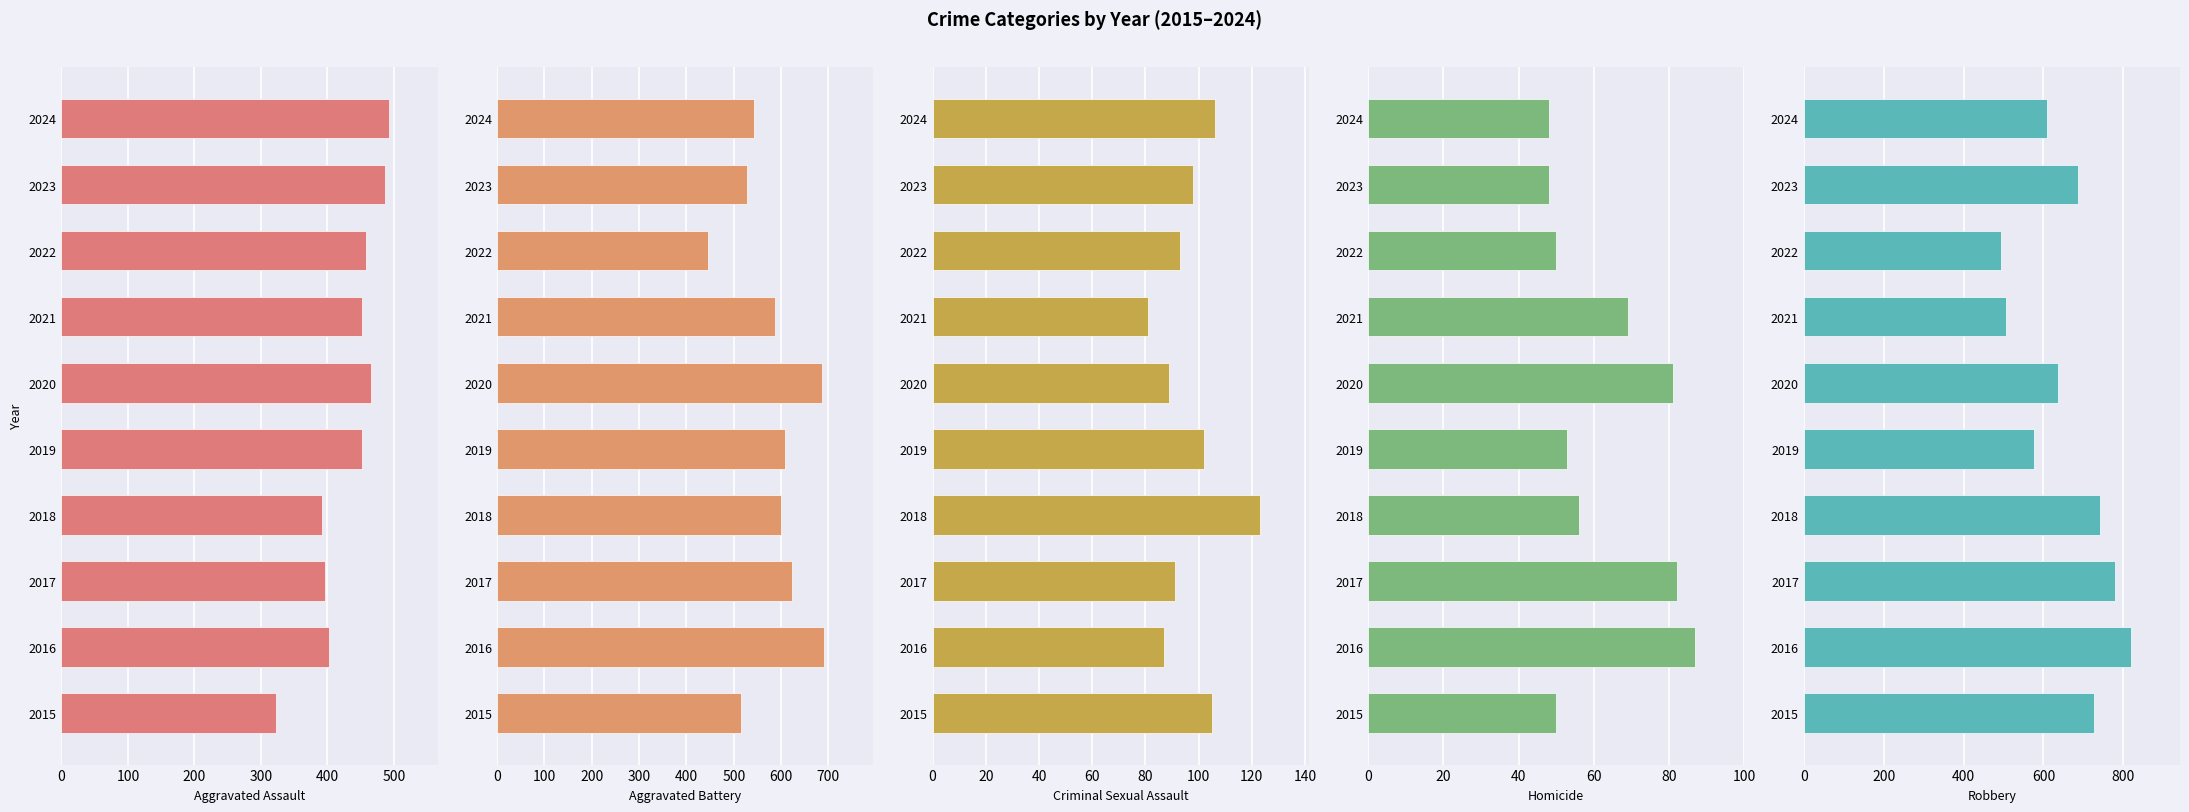

Which series has the largest total across all categories?

Robbery